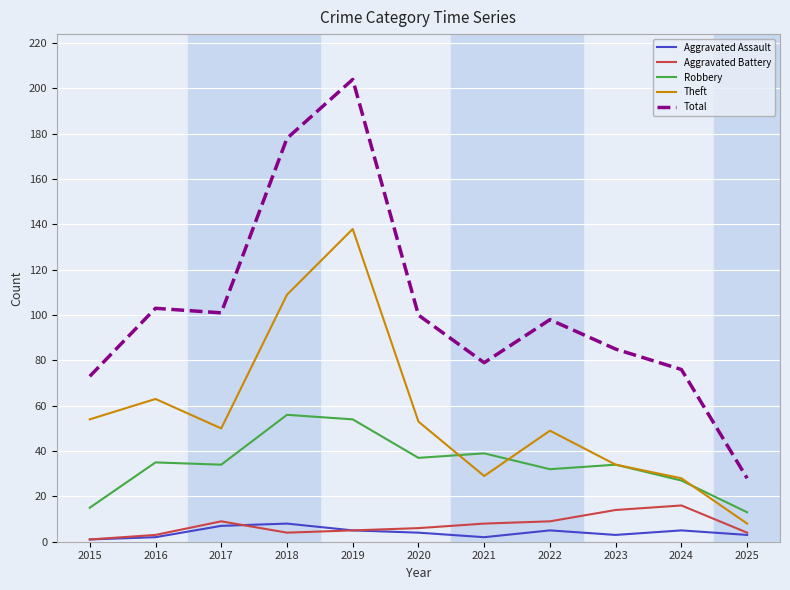

Reading left to right, what are all the values shown in this chart?

Aggravated Assault: 2015=1	2016=2	2017=7	2018=8	2019=5	2020=4	2021=2	2022=5	2023=3	2024=5	2025=3
Aggravated Battery: 2015=1	2016=3	2017=9	2018=4	2019=5	2020=6	2021=8	2022=9	2023=14	2024=16	2025=4
Robbery: 2015=15	2016=35	2017=34	2018=56	2019=54	2020=37	2021=39	2022=32	2023=34	2024=27	2025=13
Theft: 2015=54	2016=63	2017=50	2018=109	2019=138	2020=53	2021=29	2022=49	2023=34	2024=28	2025=8
Total: 2015=73	2016=103	2017=101	2018=178	2019=204	2020=100	2021=79	2022=98	2023=85	2024=76	2025=28